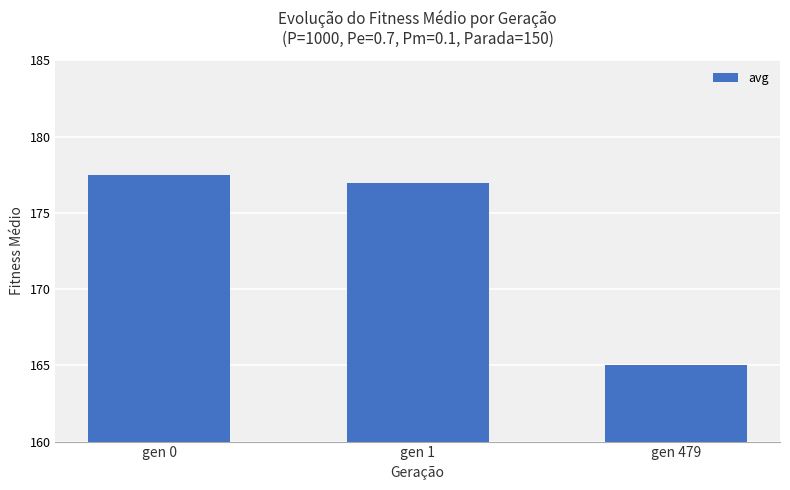

What is the value of the 3rd bar from the left?

165.0